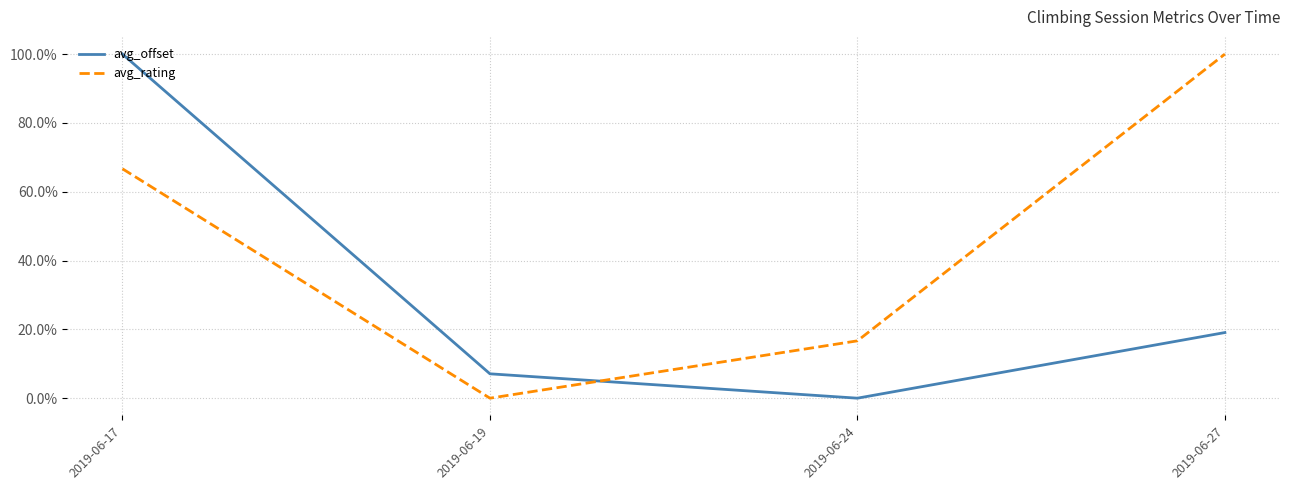

Rank the series by their average value, from lowest to highest.

avg_offset, avg_rating